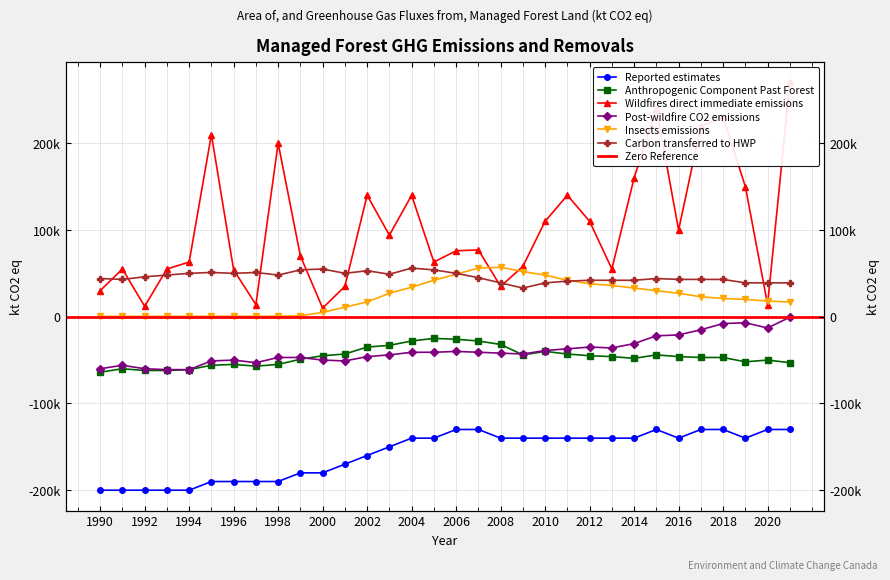

True or false: Carbon transferred to HWP has a value of 12150 at 1999.

False